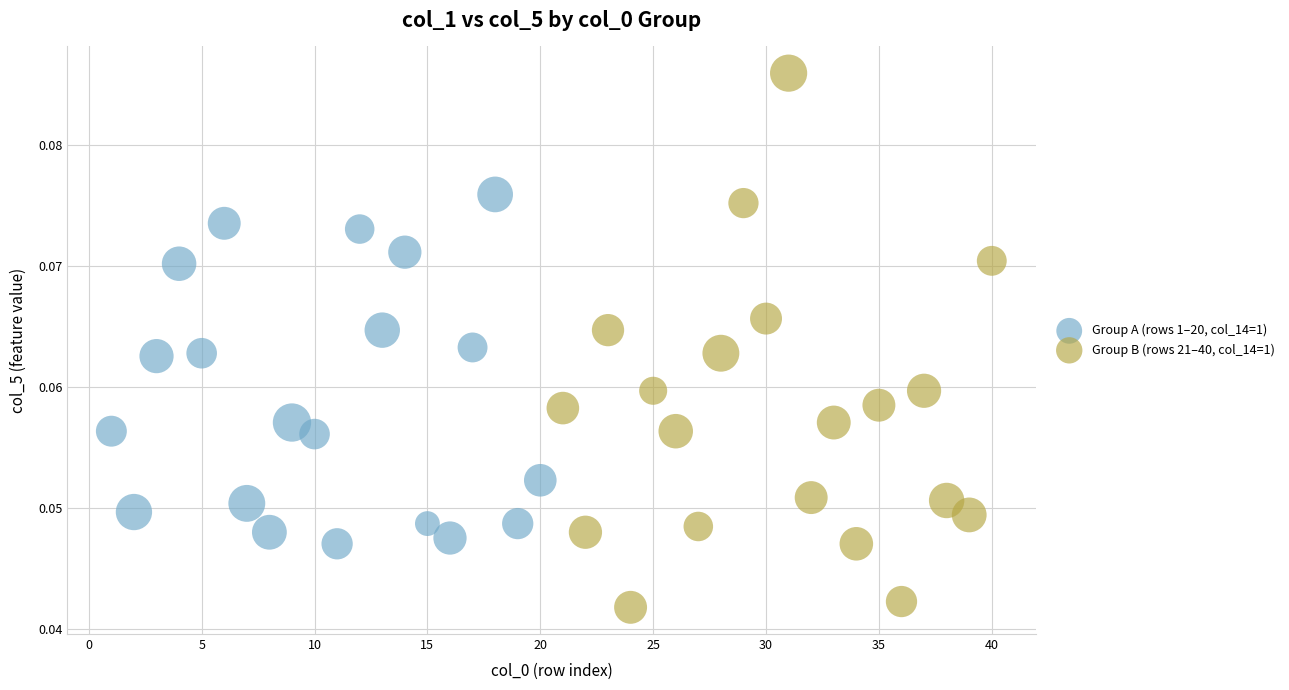

Which series contains the lowest Y value?

Group B (rows 21–40, col_14=1)